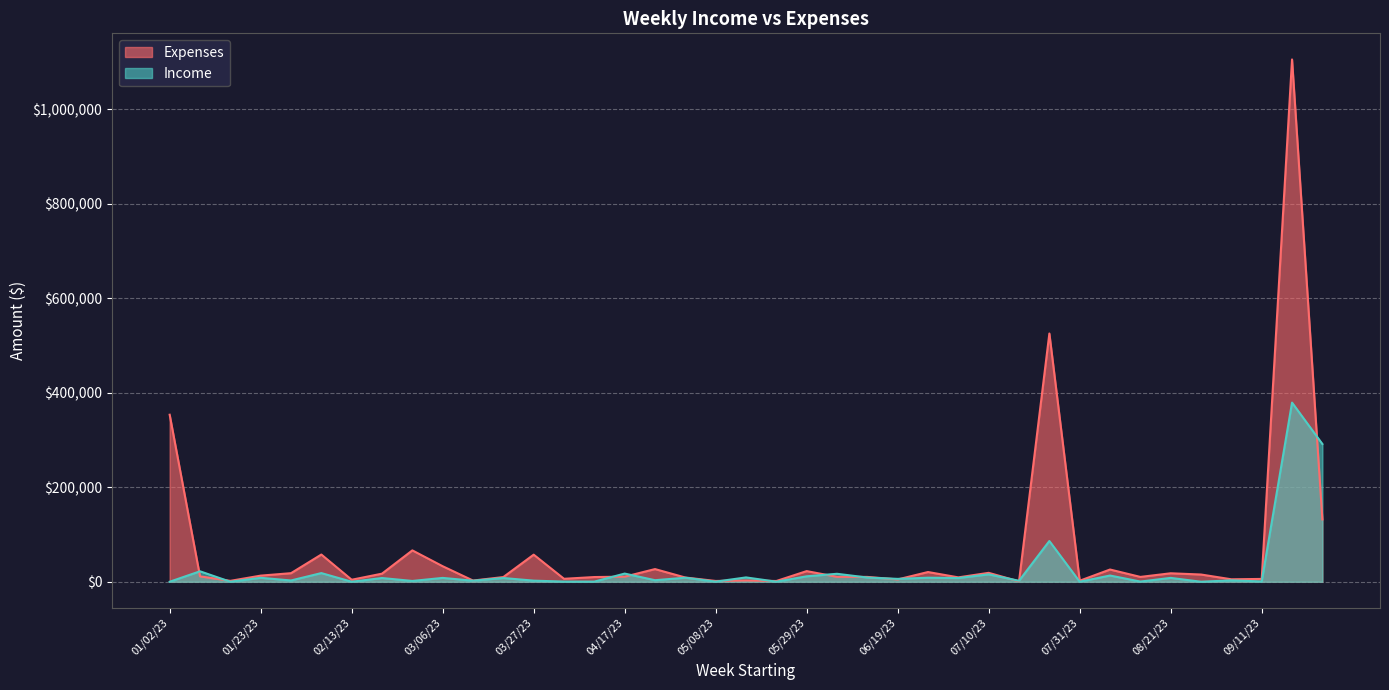

What are all the series names shown in the legend?

Expenses, Income